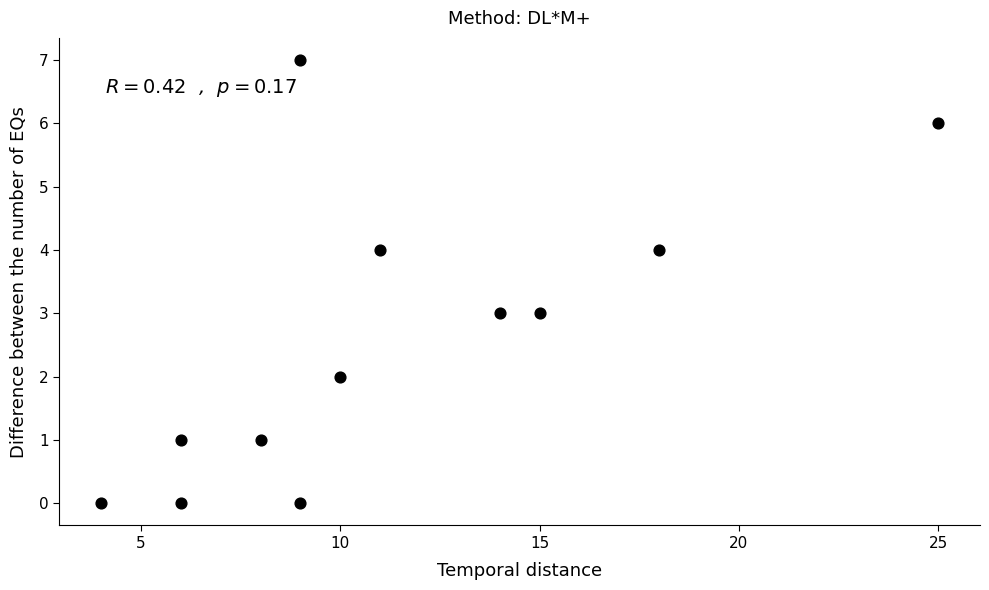

What is the range of Y values (max minus min)?

7